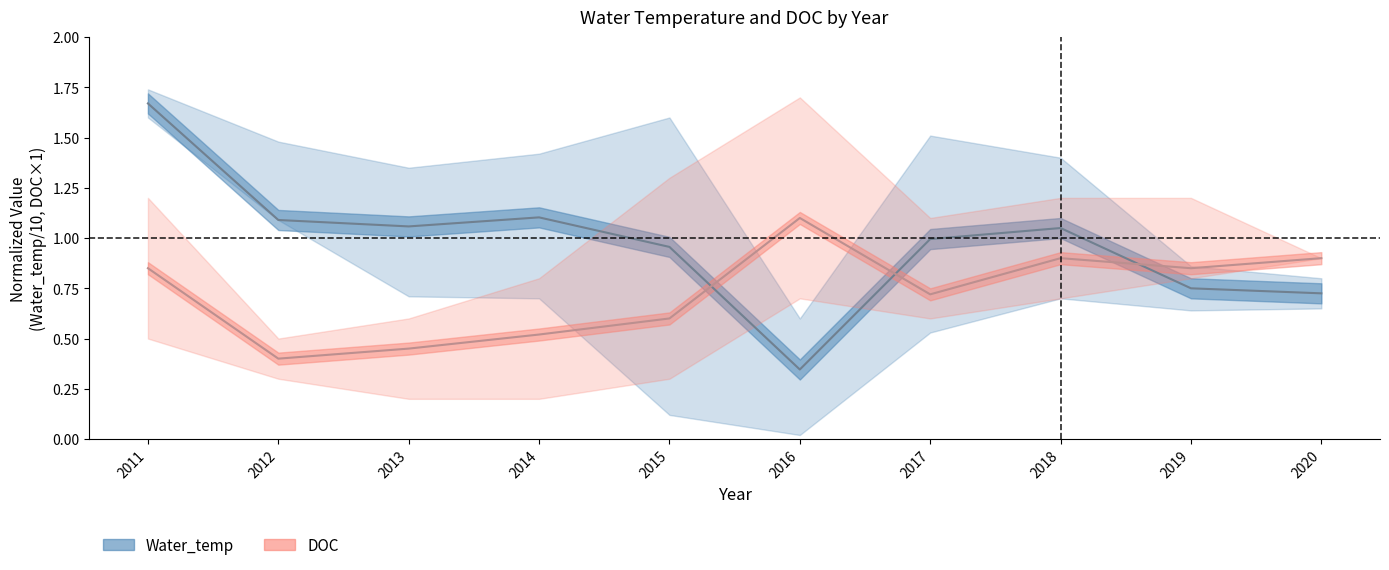

True or false: Water_temp and DOC cross at least once.

True